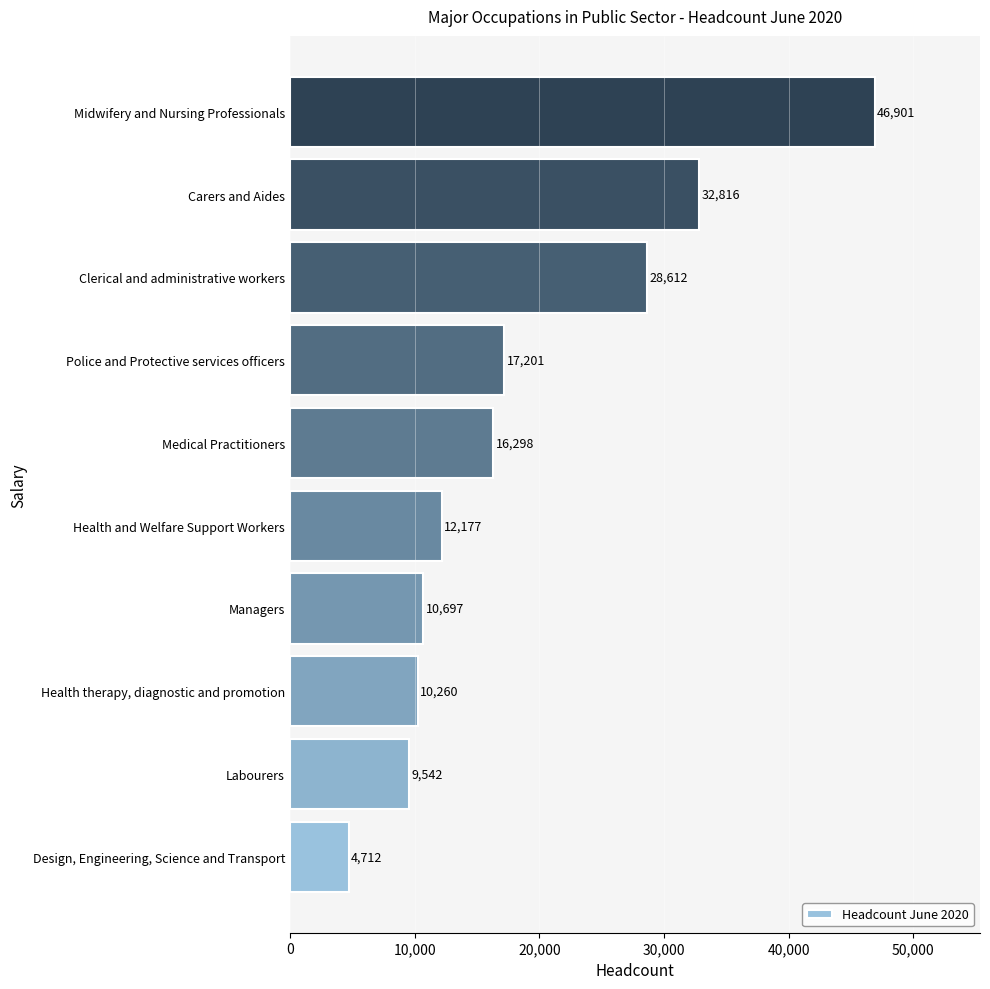

Reading top to bottom, list all the values displayed in this chart.

46901	32816	28612	17201	16298	12177	10697	10260	9542	4712